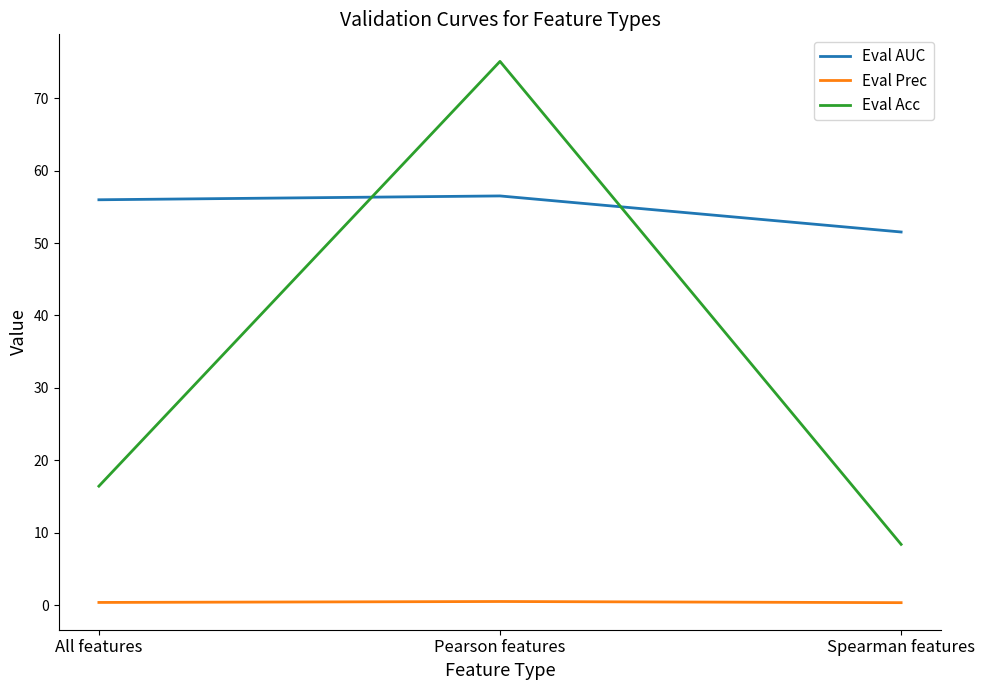

Which series has the largest total across all categories?

Eval AUC